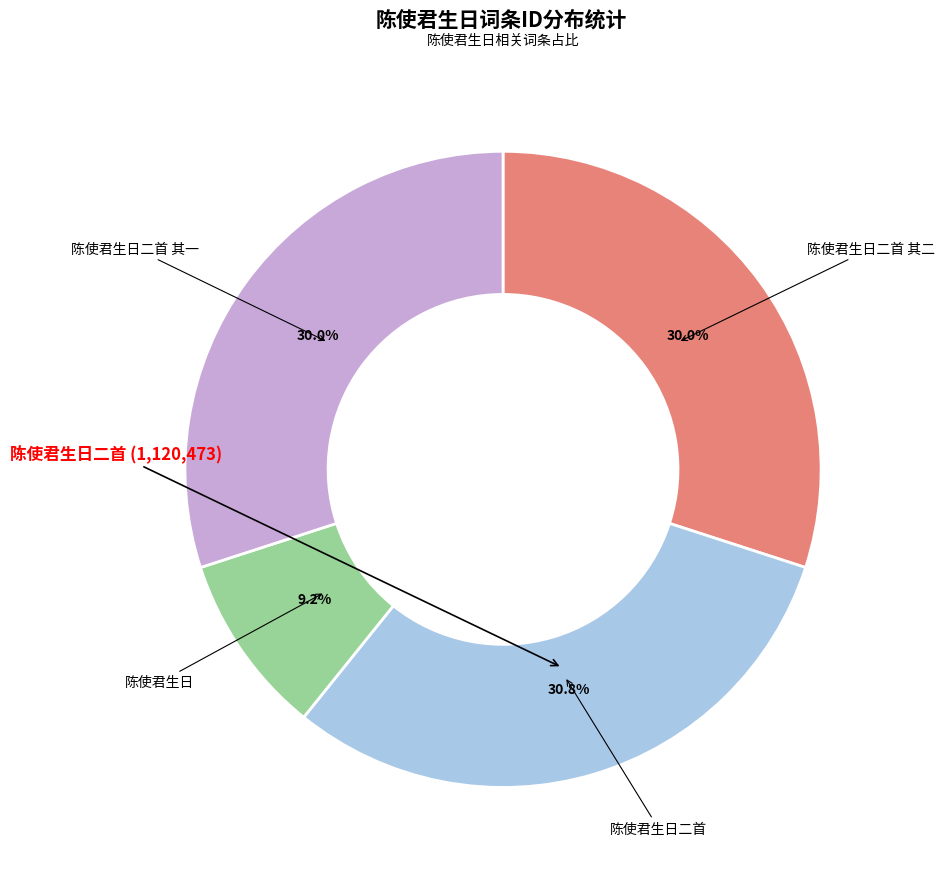

Does any single category account for the majority?

No